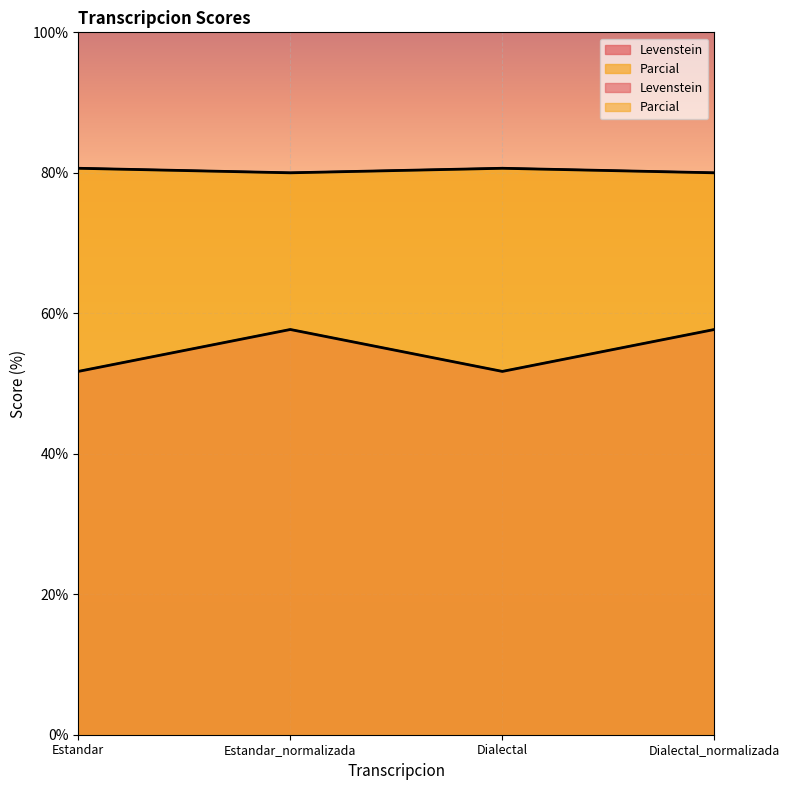

True or false: Parcial and Levenstein intersect in this chart.

False